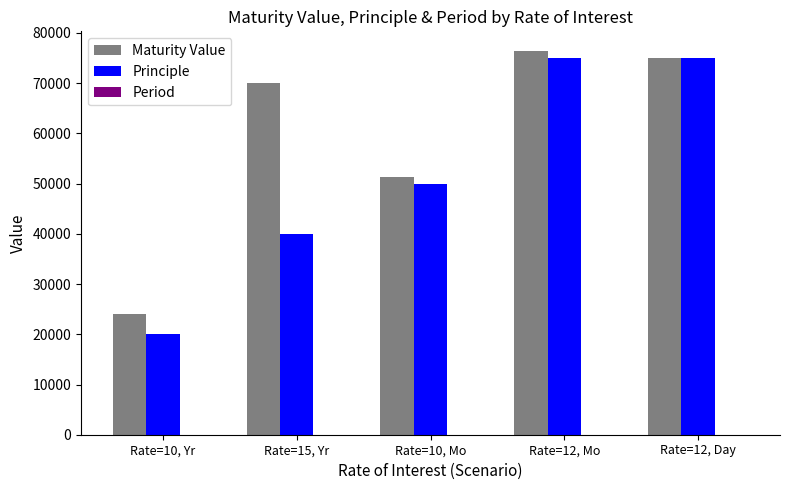

Where is Principle nearest to the value 47500?

Rate=10, Mo